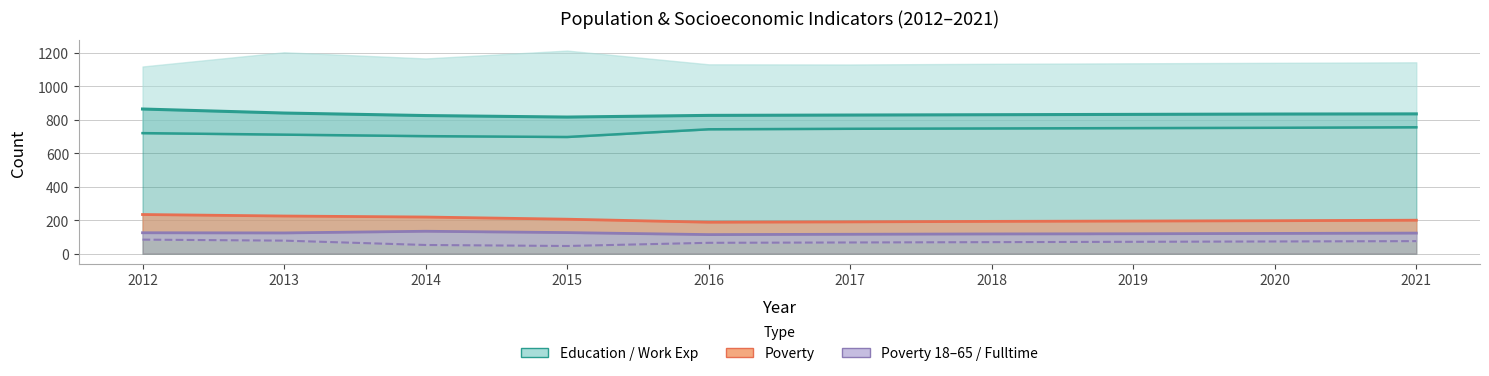

What is the difference between the highest and lowest values at 2018?

761